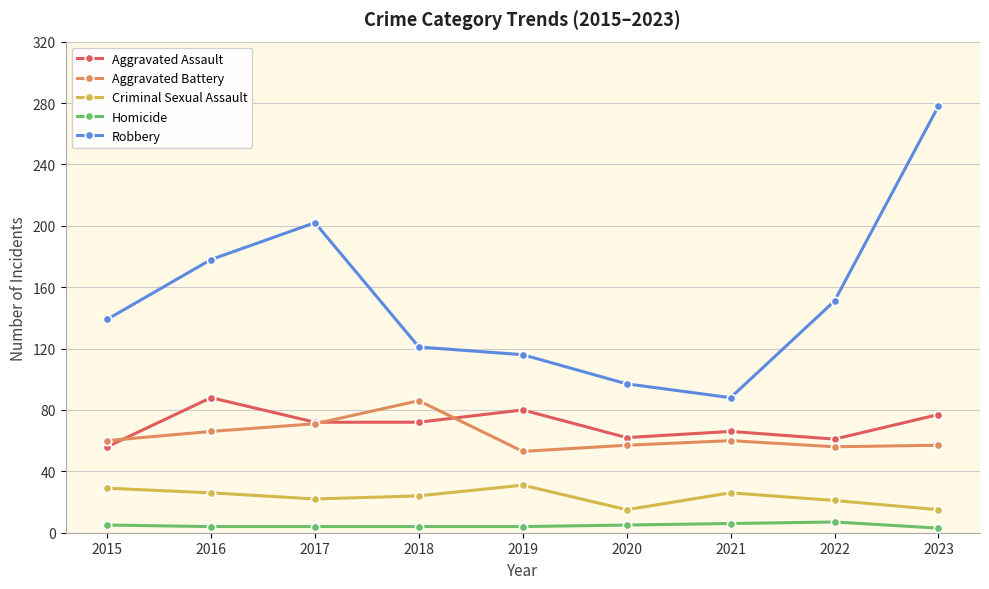

What is the approximate value of Aggravated Battery at 2020, to the nearest 10?

60